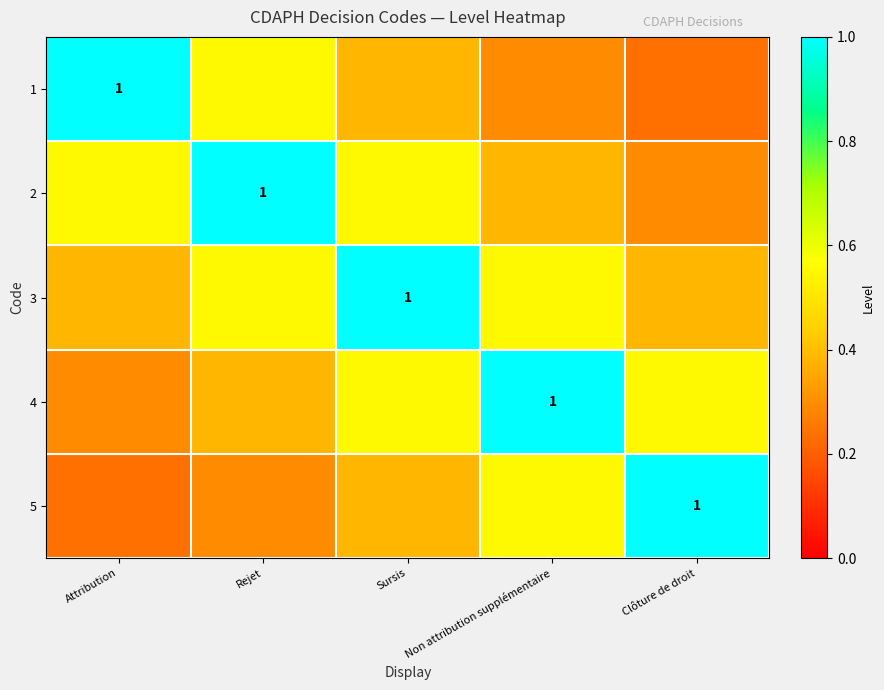

Is the value of 2 at Clôture de droit greater than the value of 5 at Sursis?

No